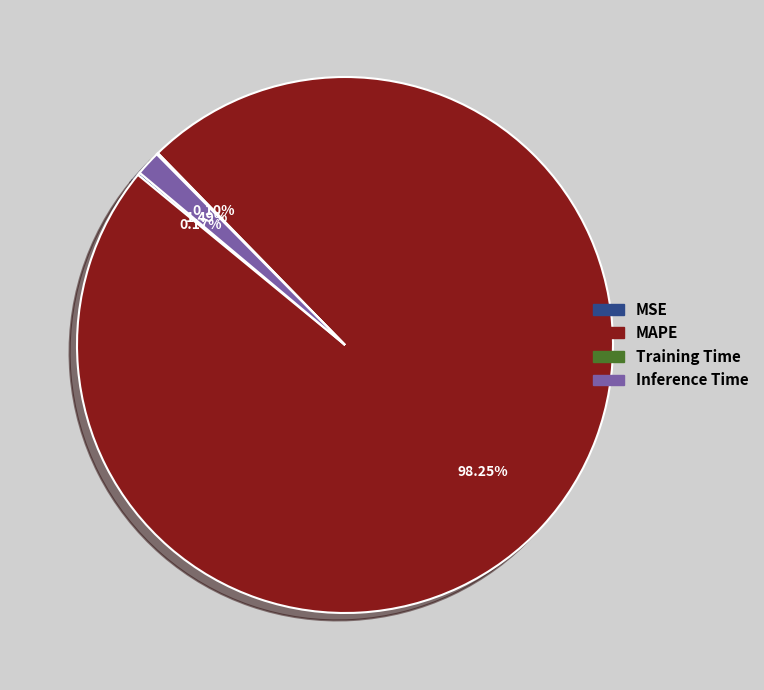

How much of the chart is everything except Inference Time?

98.5%